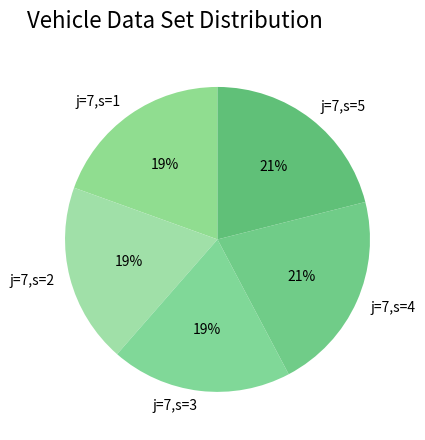

What percentage is the j=7,s=3 slice, to the nearest percent?

19%